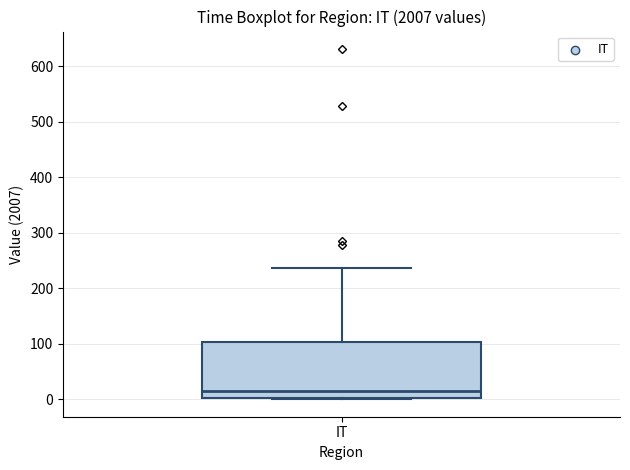

Transcribe this box plot: give where the median line is, the range the box spans, and where the two whiskers end, as read against the y-axis. The values are not printed on the chart, so give them approximately, as read against the axis.

median 10, box 0 to 100, whiskers 0 to 240